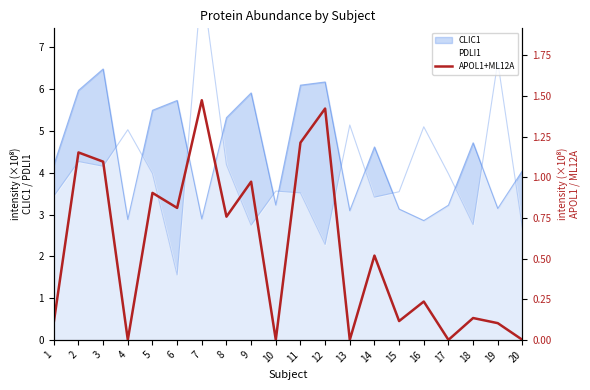

How many lines are shown in the chart?

1